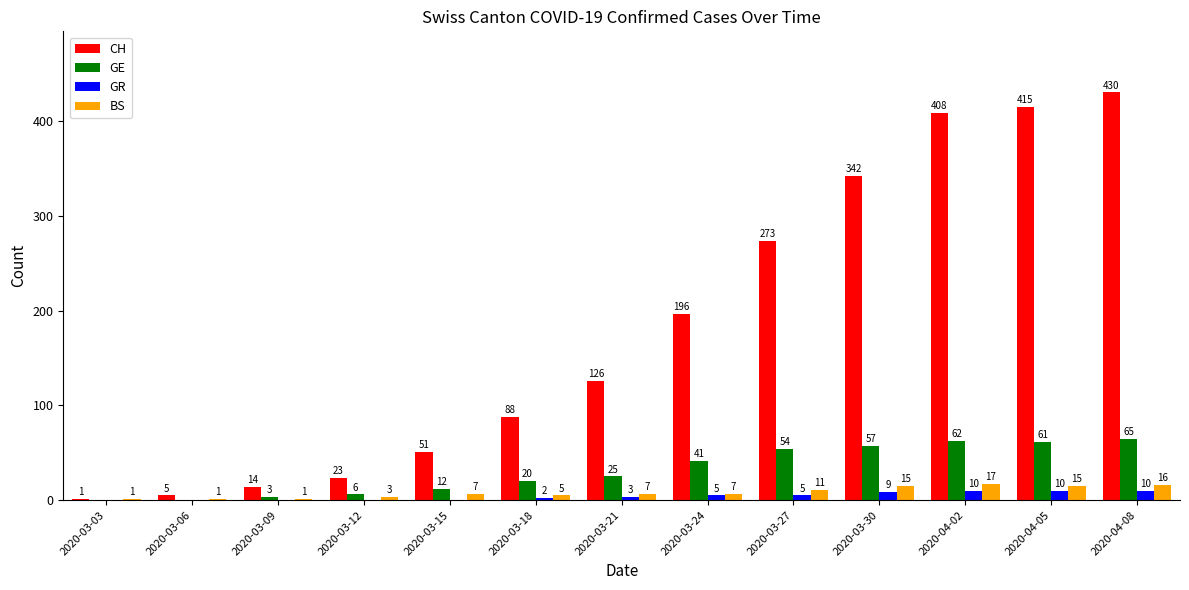

Is it true that CH equals 408 at 2020-04-02?

True